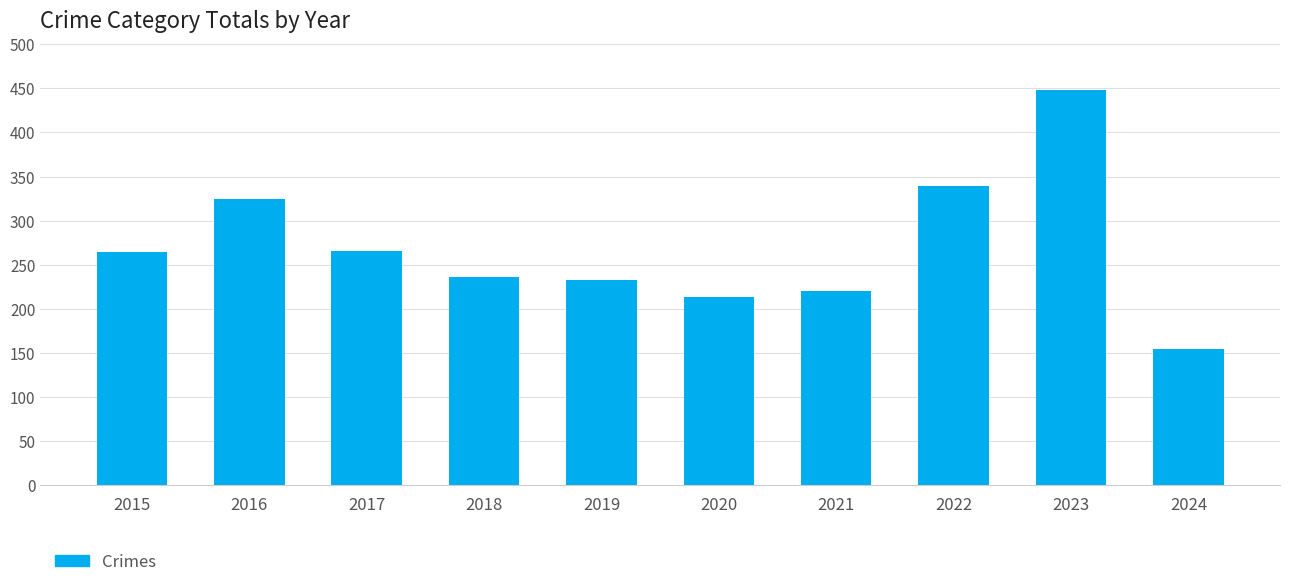

What is the minimum value shown in the chart?

155